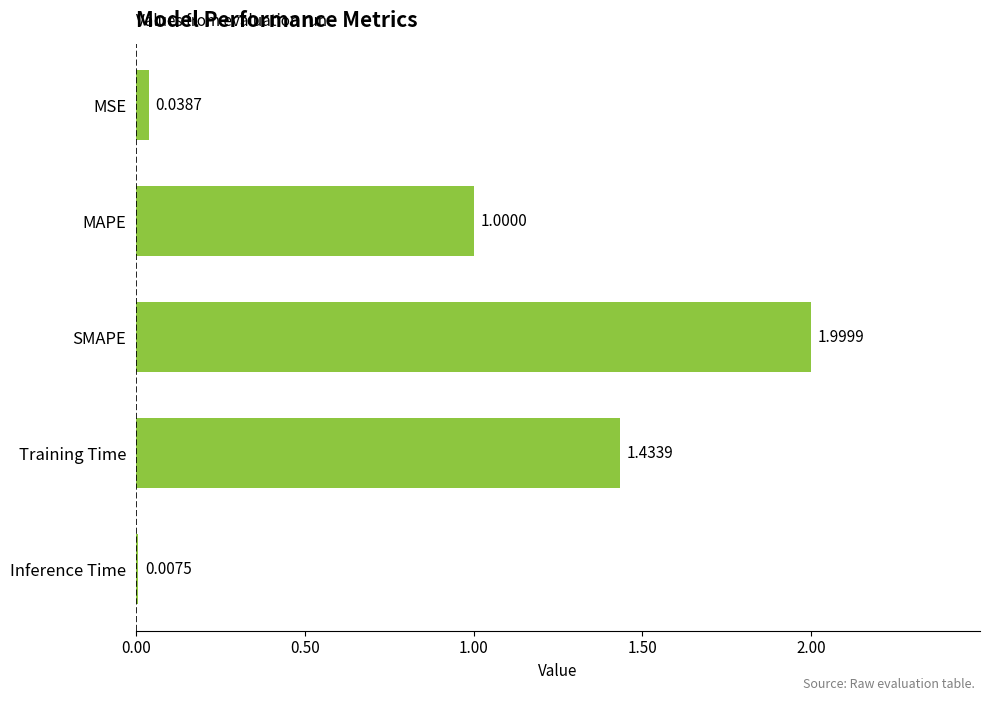

What is the sum of all values?

4.5